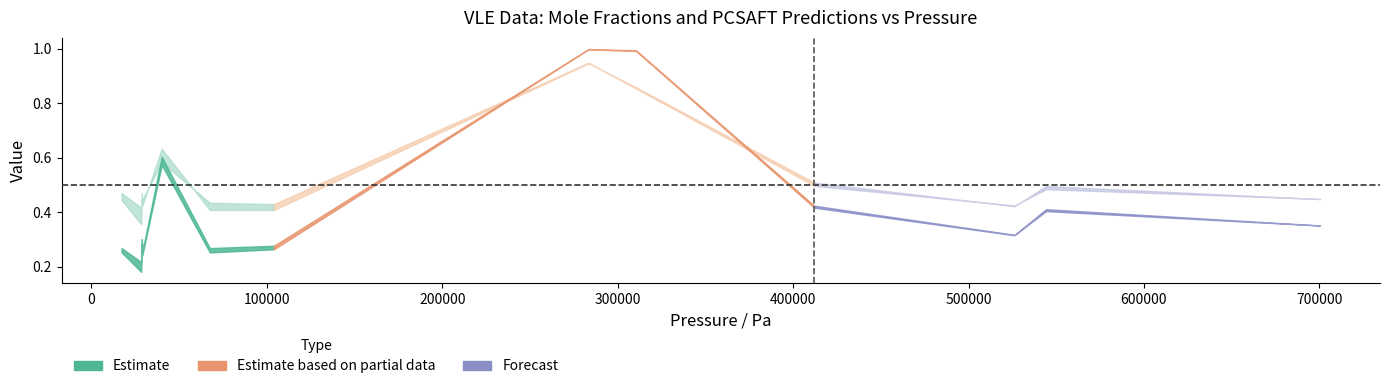

At which category is the sum across all series the highest?

283400